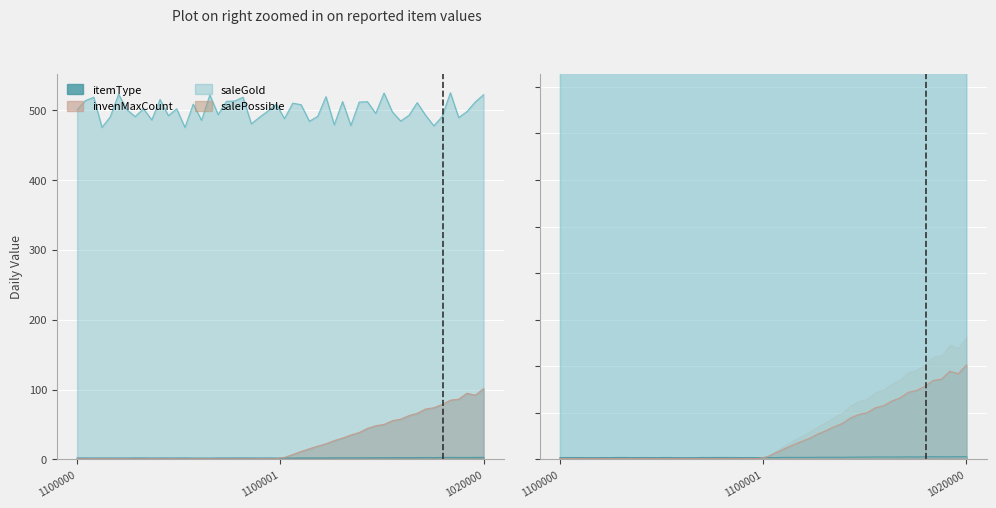

What is the highest value of the itemType series?

3